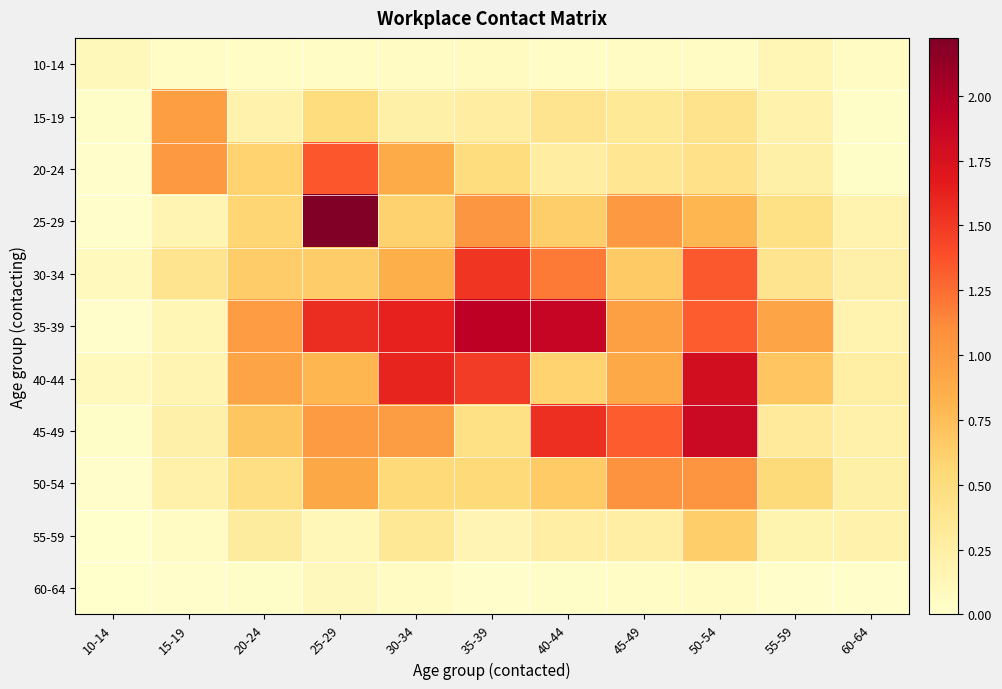

Rank the series by their maximum value, from highest to lowest.

25-29, 35-39, 45-49, 40-44, 30-34, 20-24, 50-54, 15-19, 55-59, 10-14, 60-64